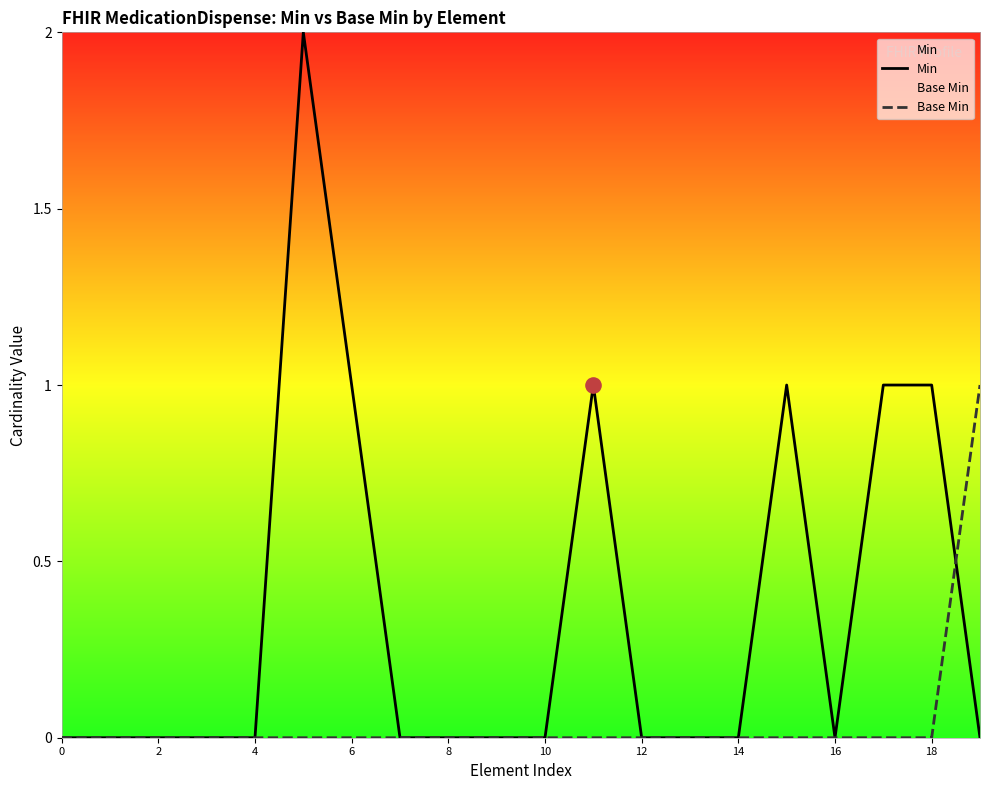

Which series contains the lowest Y value?

Min